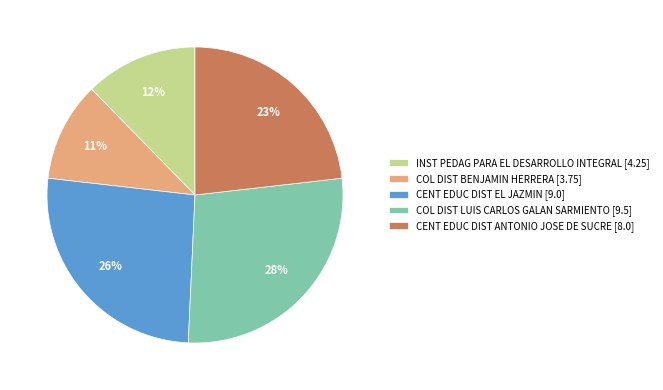

To the nearest percent, what is the average slice percentage?

20%